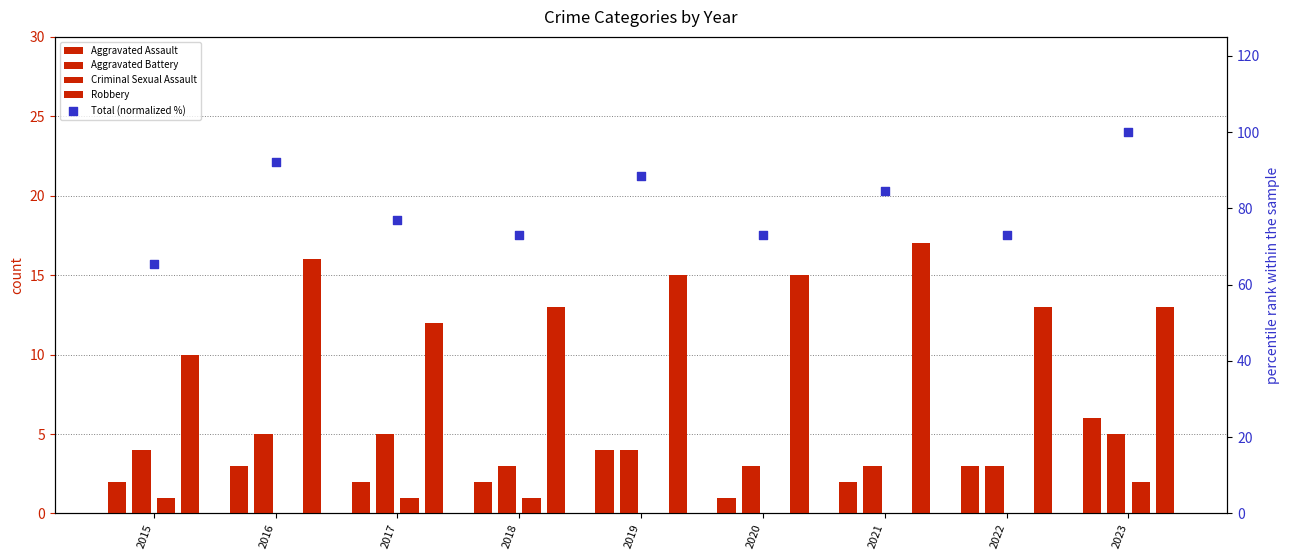

Is the value of Aggravated Battery at 2015 greater than the value of Total (normalized %) at 2019?

No